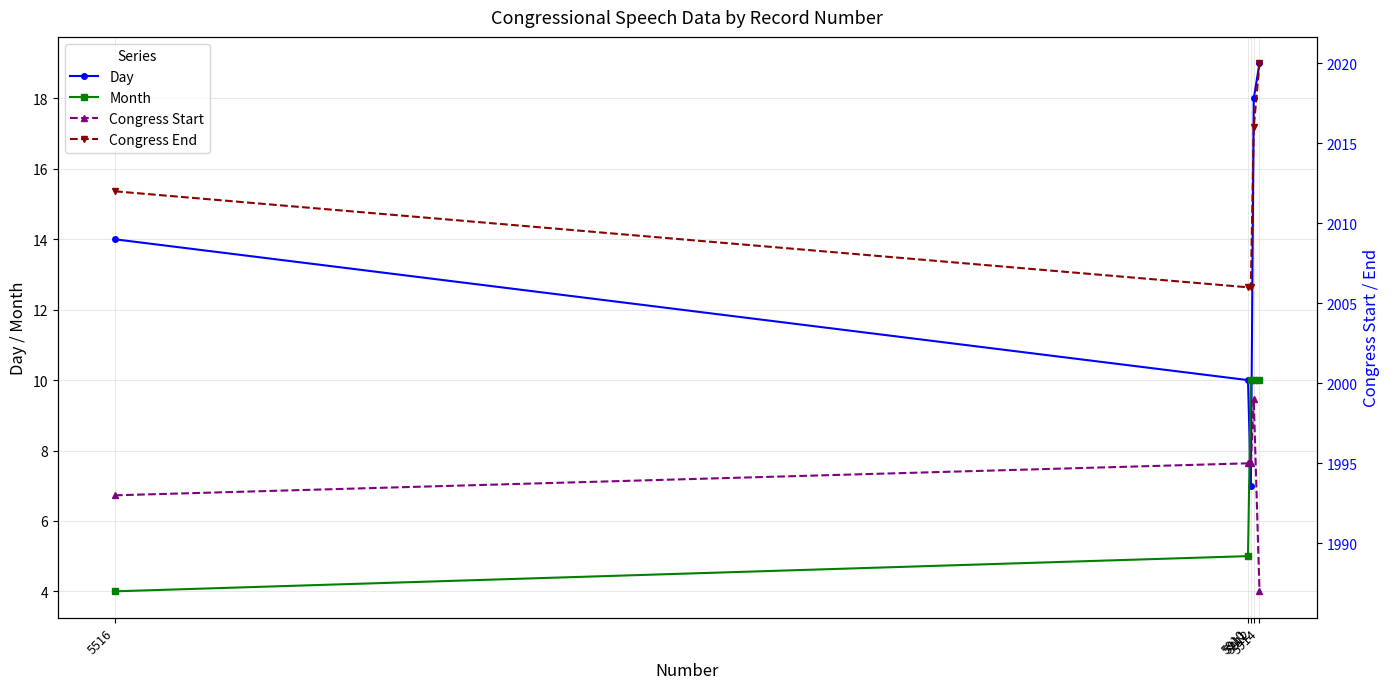

After their last crossing, which series has the higher values: Day or Month?

Day